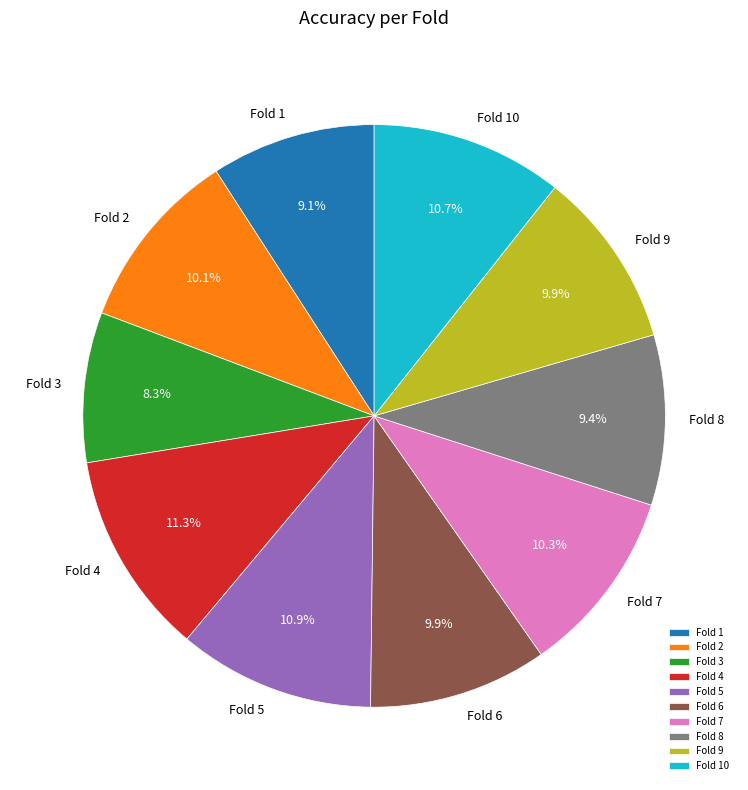

Is the sum of Fold 9 and Fold 7 greater than half?

No